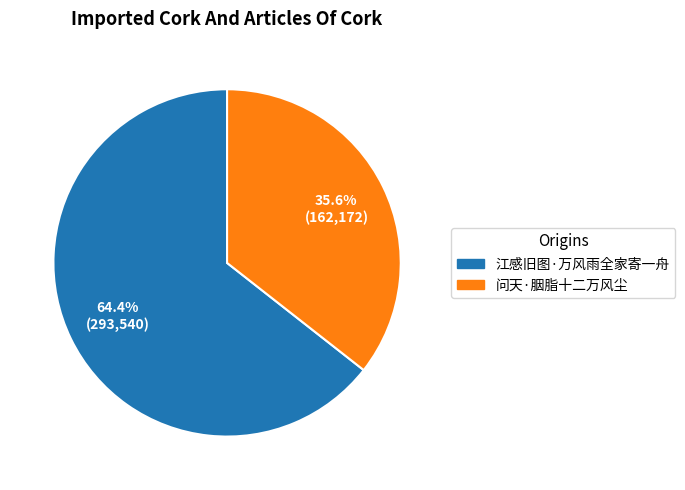

Is 江感旧图·万风雨全家寄一舟 the majority of the pie?

Yes